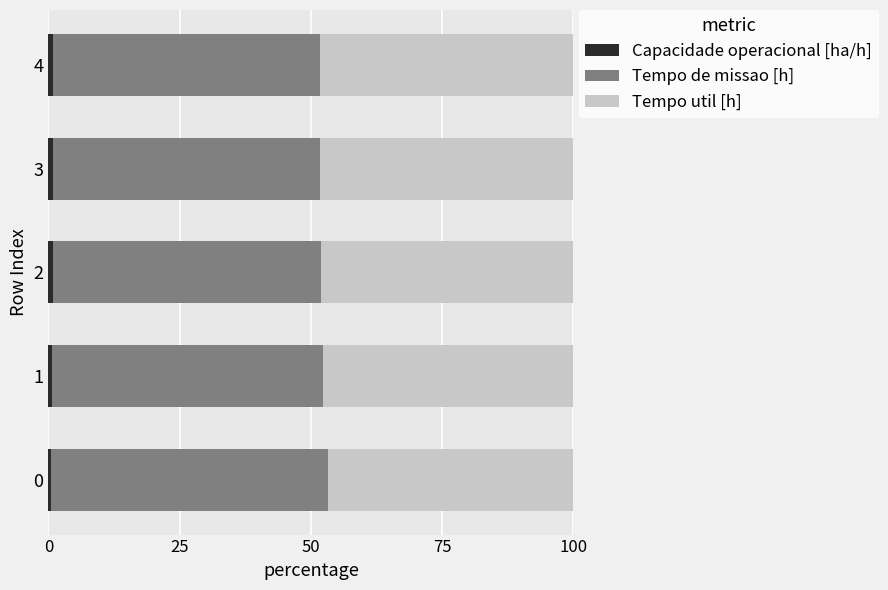

What is the value of the Tempo de missao [h] bar at the 4th from the left?

50.8